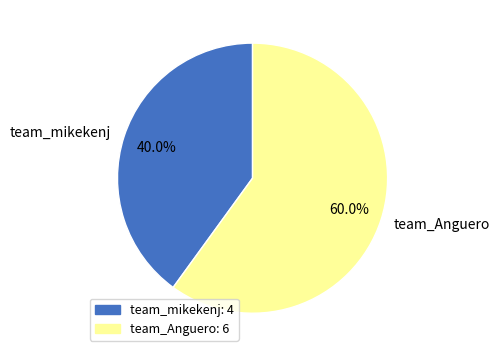

True or false: team_mikekenj accounts for 50% of the total.

False